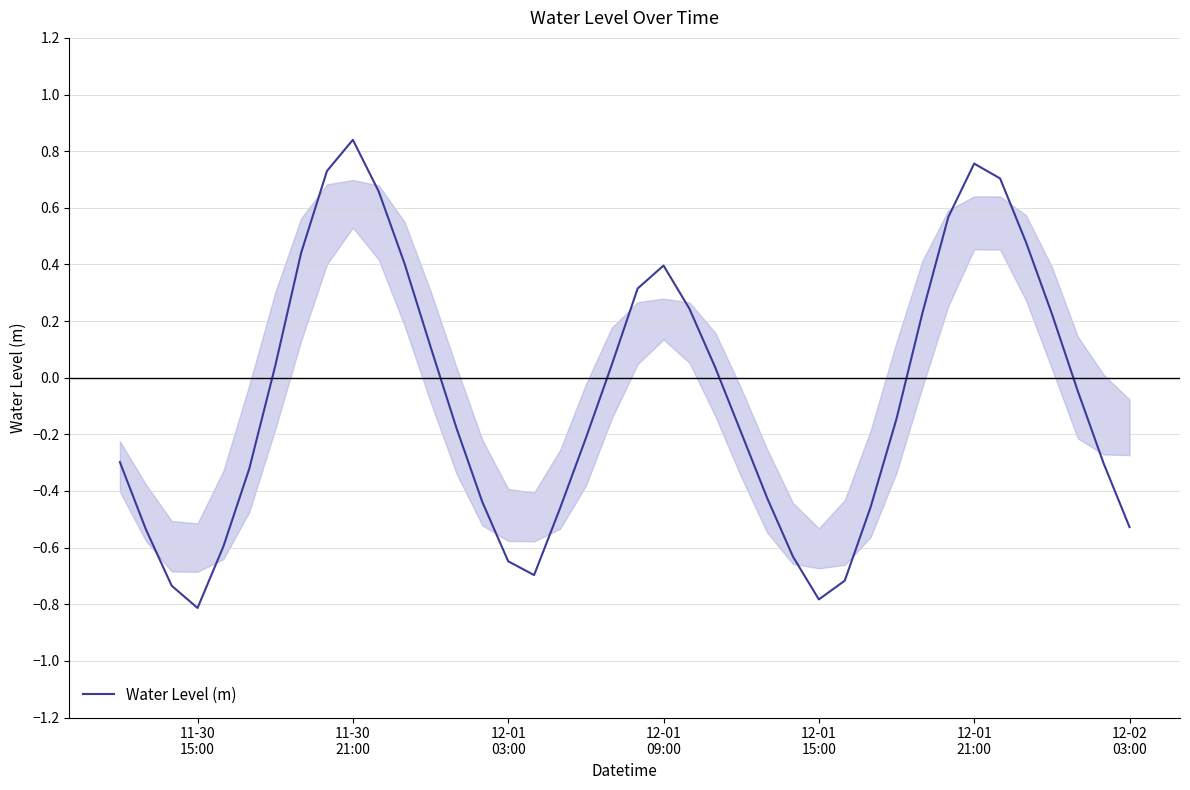

What is the minimum value shown in the chart?

-0.8